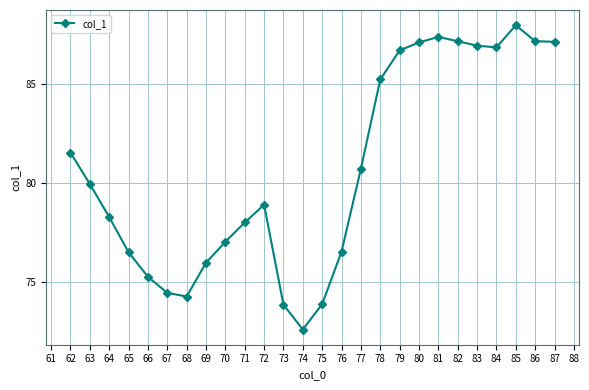

The value at 85 is 22.5. True or false?

False